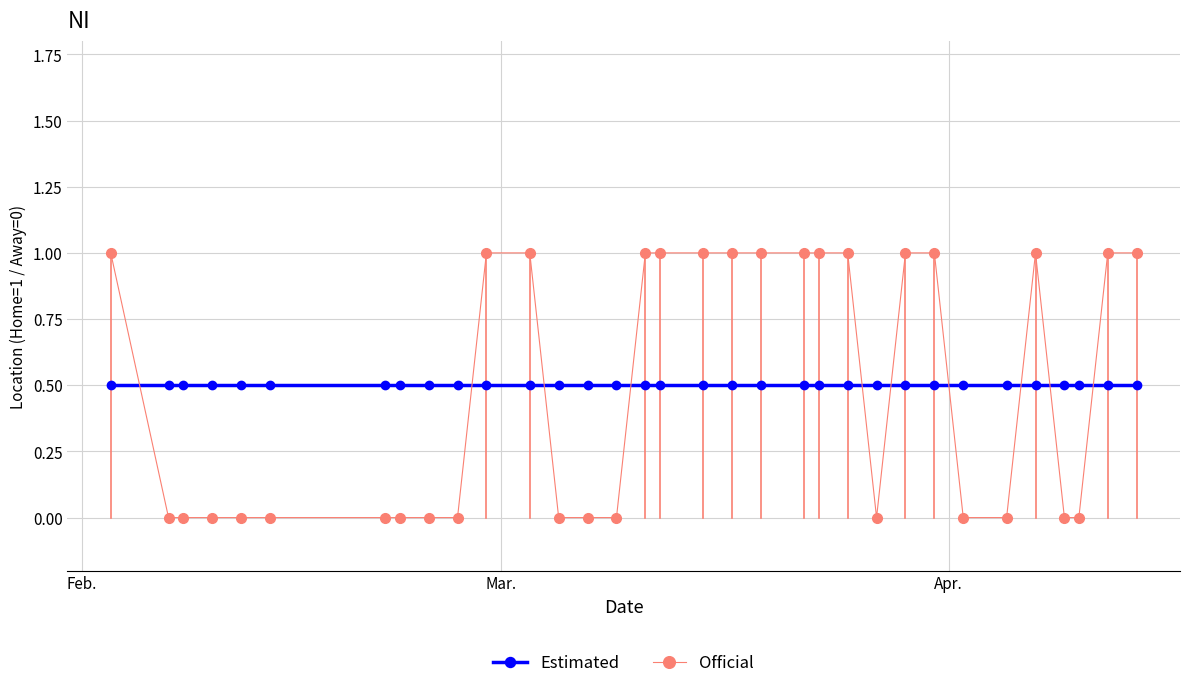

What is the maximum value for Estimated?

0.5